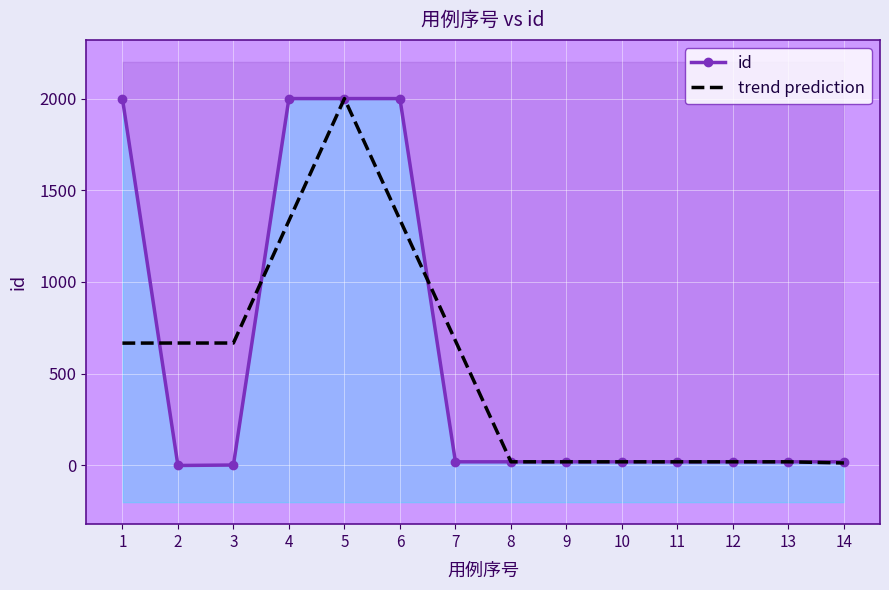

What is the lowest value of the id series?

-1.0